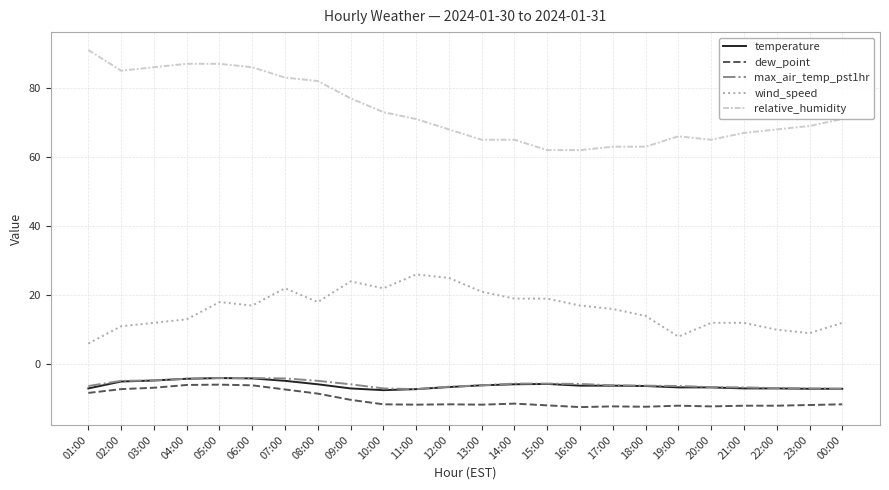

What is the average value of the max_air_temp_pst1hr series?

-5.8